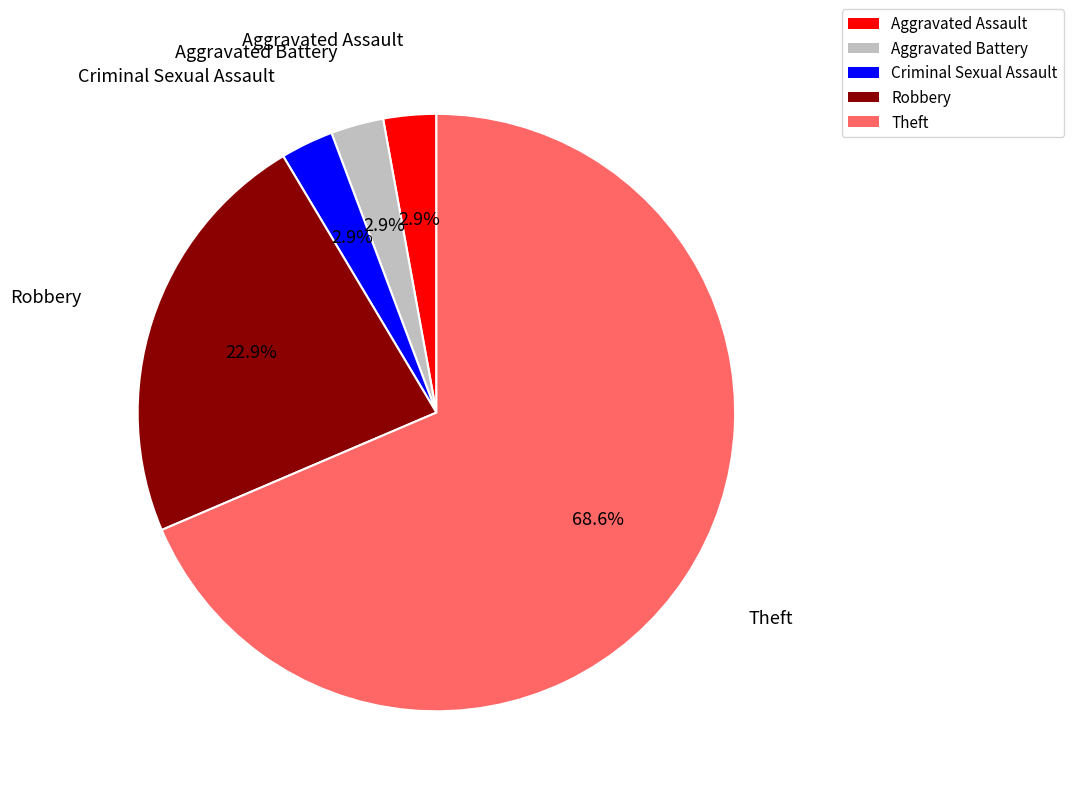

Does Theft represent more than half of the total?

Yes